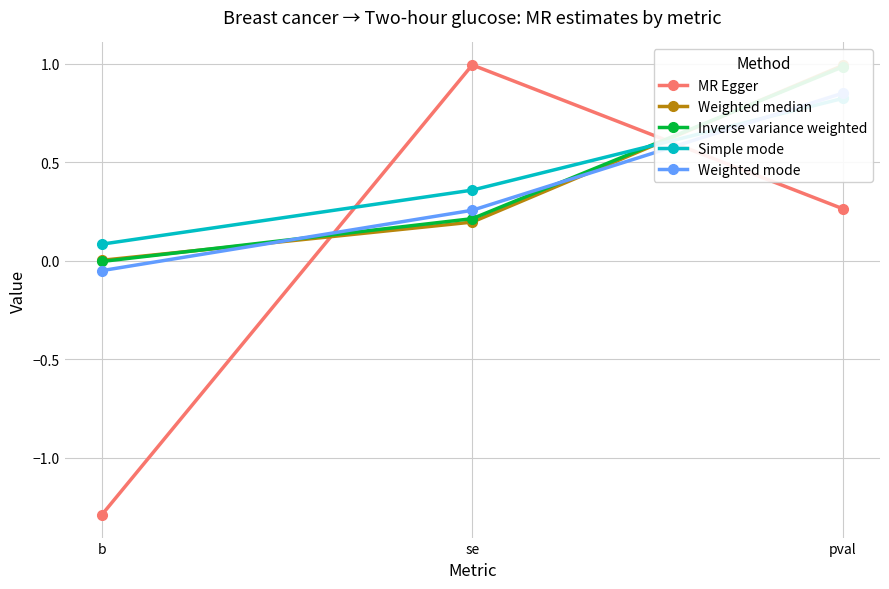

How many distinct data groups are displayed?

5